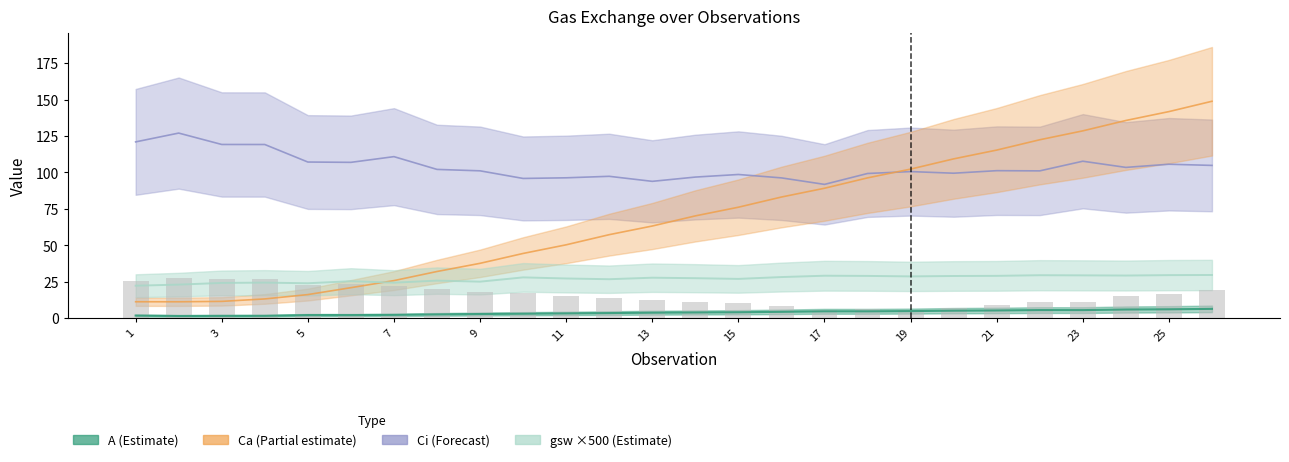

What is the difference between the A (shifted +5) values at 13 and 3?

0.7